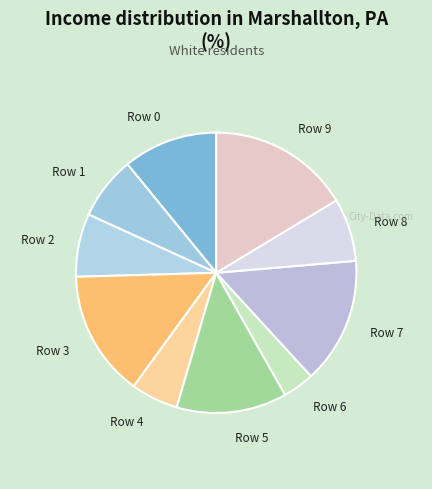

Combined, do Row 9 and Row 2 account for over 50%?

No